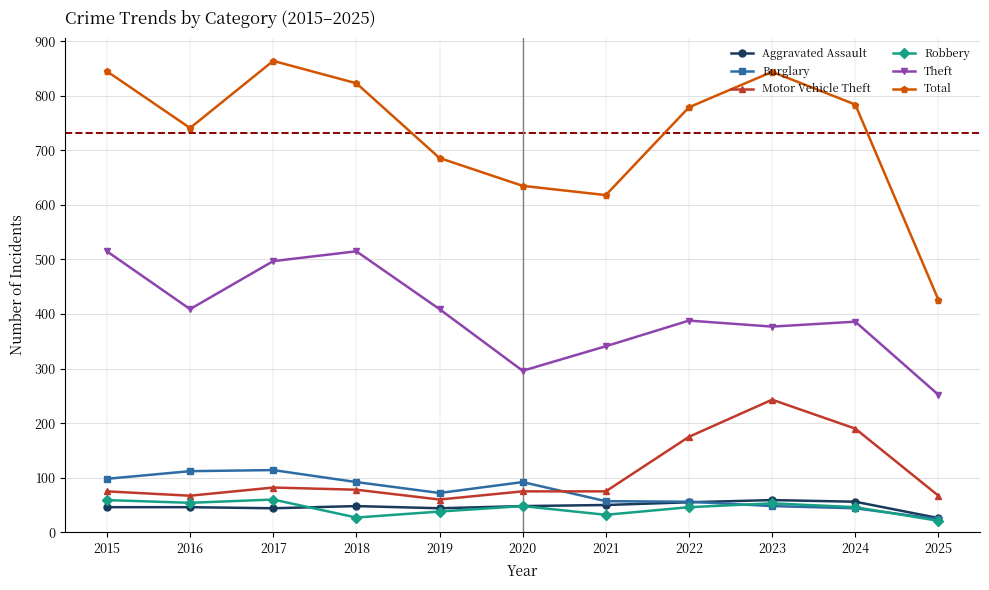

At which category does Total reach its first local valley?

2016